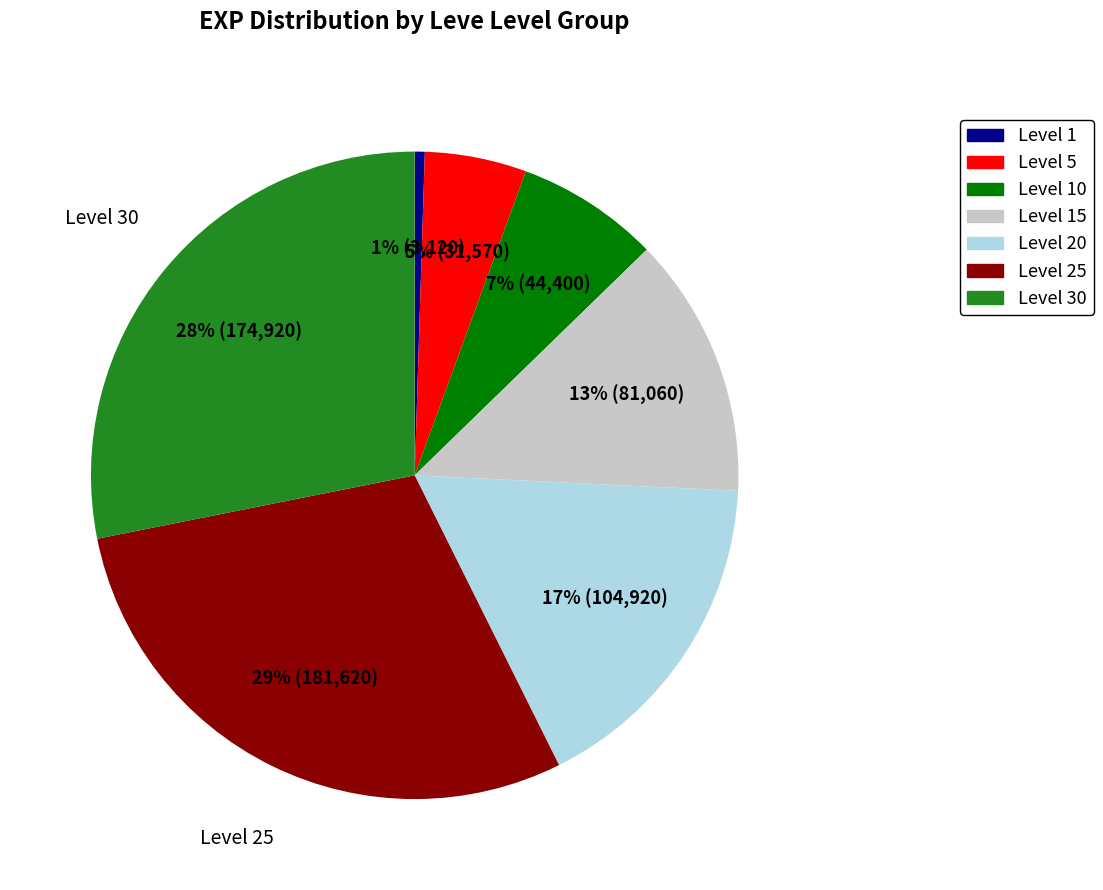

How many segments does this pie chart have?

7